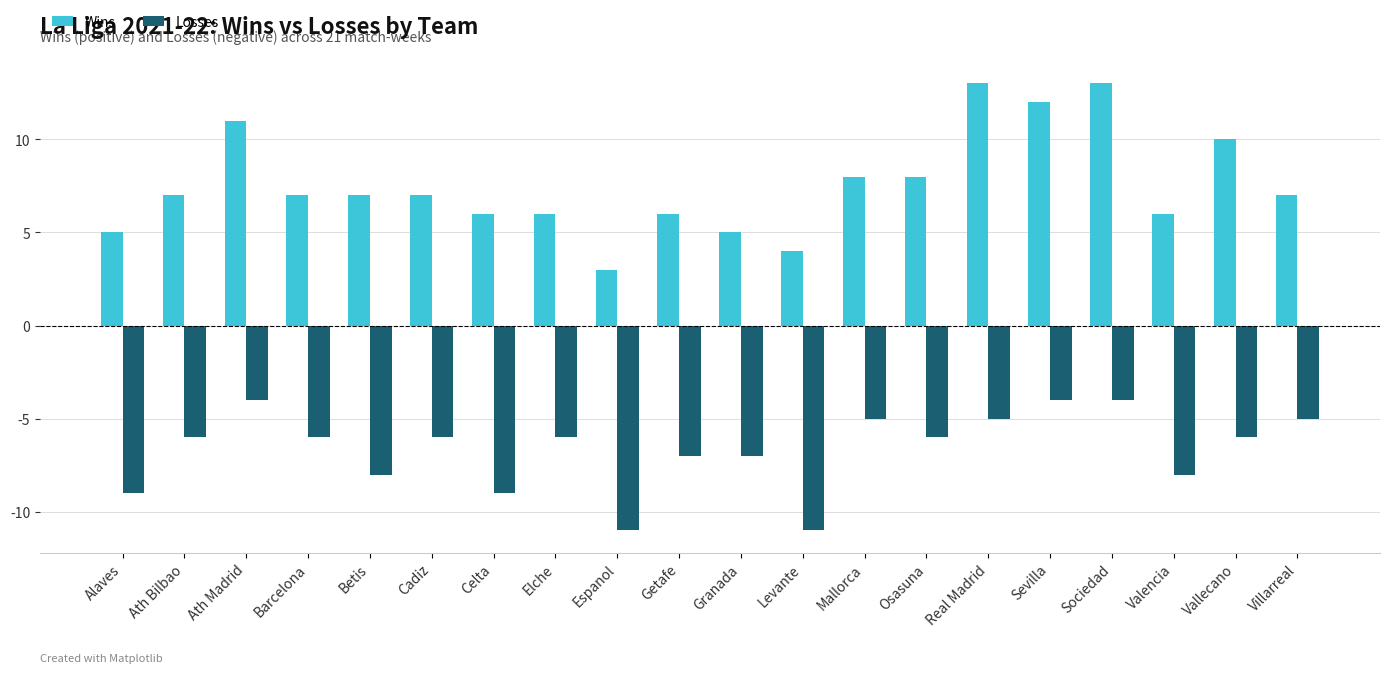

How many Losses values are between -8 and -5?

13